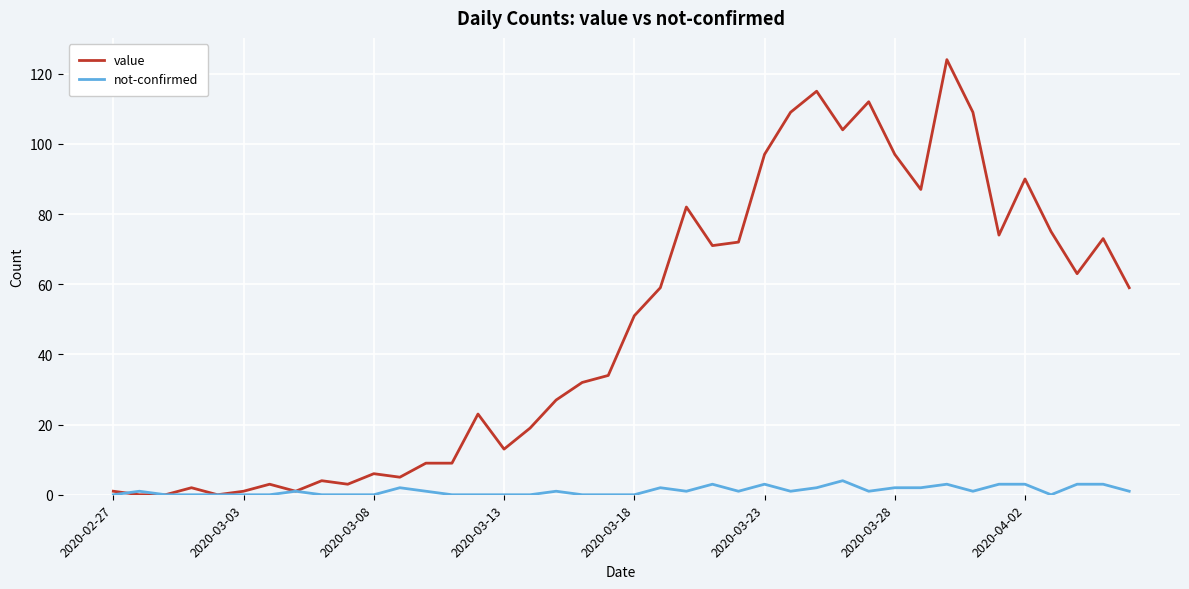

Which series has the widest spread of values?

value